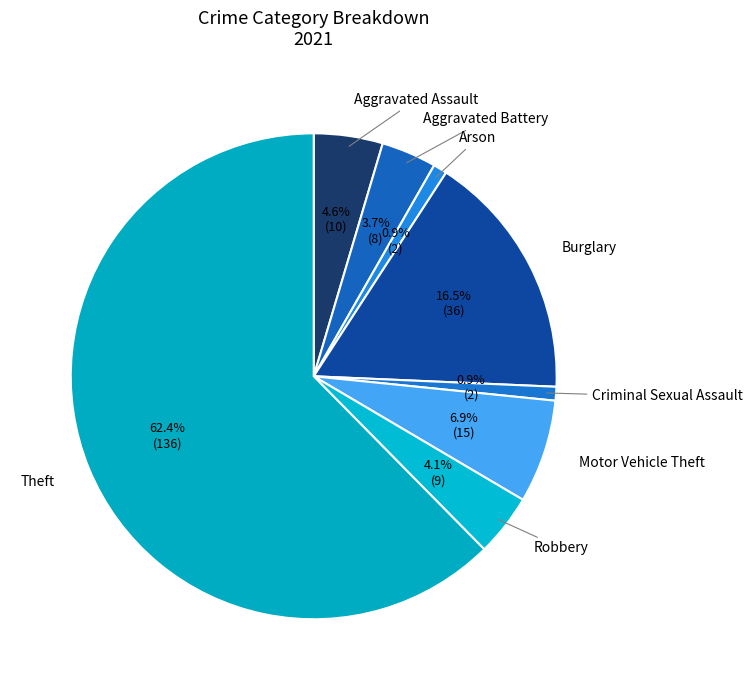

Is it true that Aggravated Battery is 4% of the pie?

True